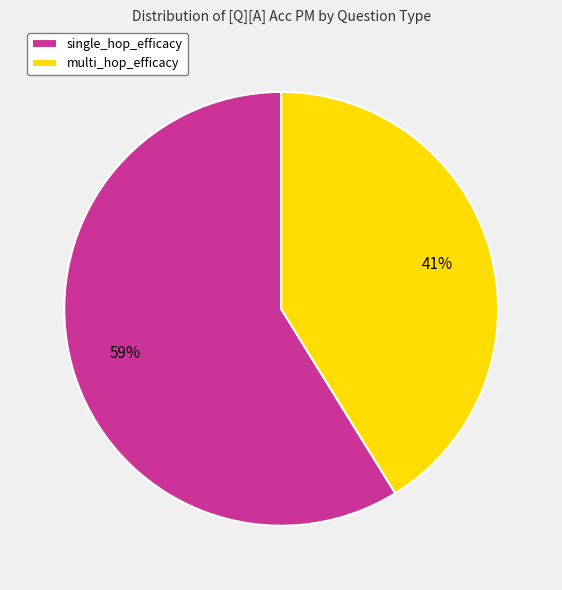

To the nearest percent, what is the difference between the multi_hop_efficacy and single_hop_efficacy slice percentages?

18%